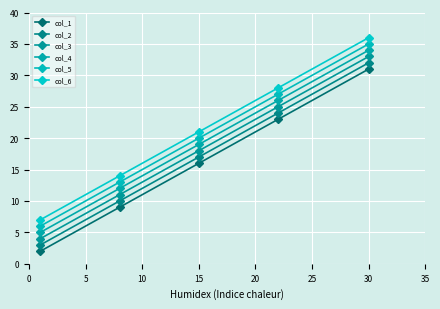

Which series has the largest range (max minus min)?

col_1